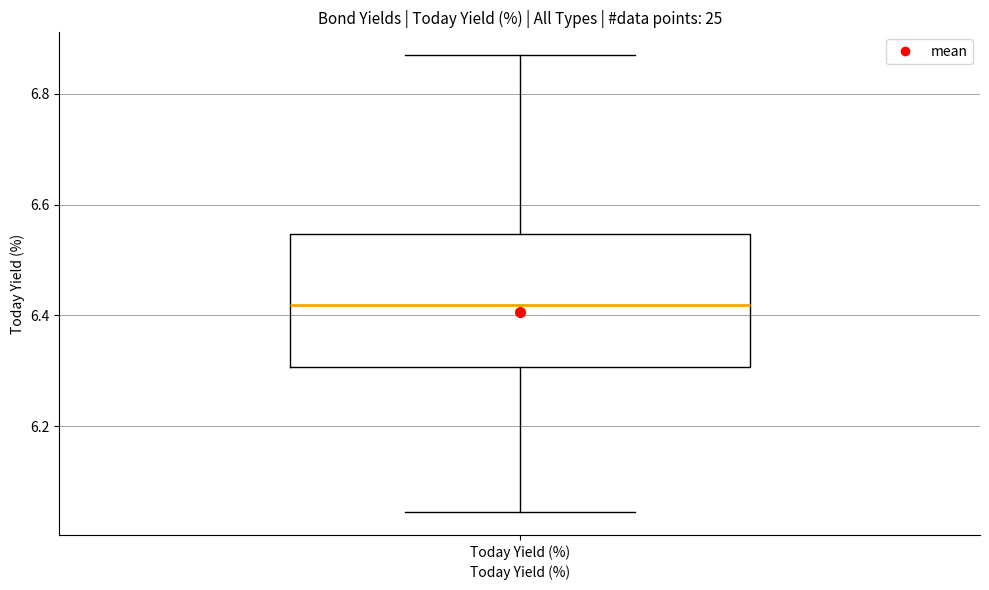

Read this box plot against the y-axis: the position of the median line, the range covered by the box, and the ends of both whiskers. The values are not printed on the chart, so give them approximately, as read against the axis.

median 6.42, box 6.30 to 6.54, whiskers 6.04 to 6.86